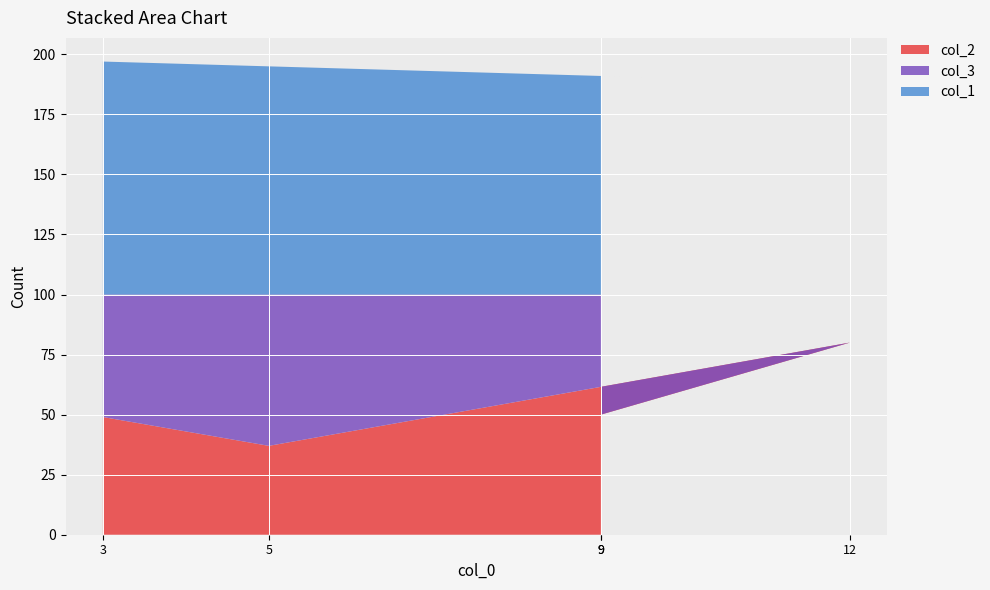

Reading right to left, extract all data points from this chart.

col_2: 9=60	9=50	12=80	5=37	3=49
col_3: 9=40	9=50	12=20	5=63	3=51
col_1: 9=91	9=91	12=88	5=95	3=97